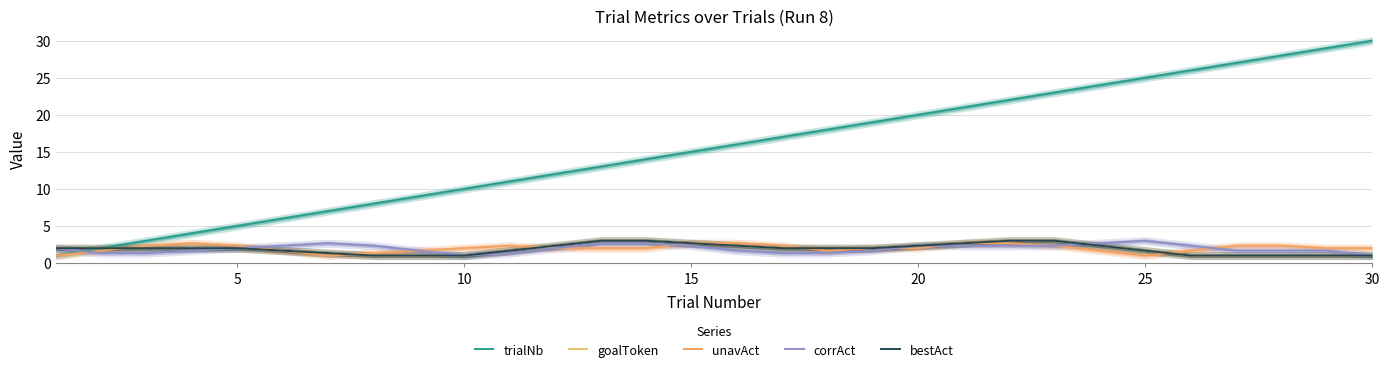

What is the difference between the maximum and second lowest values in the corrAct series?

2.0